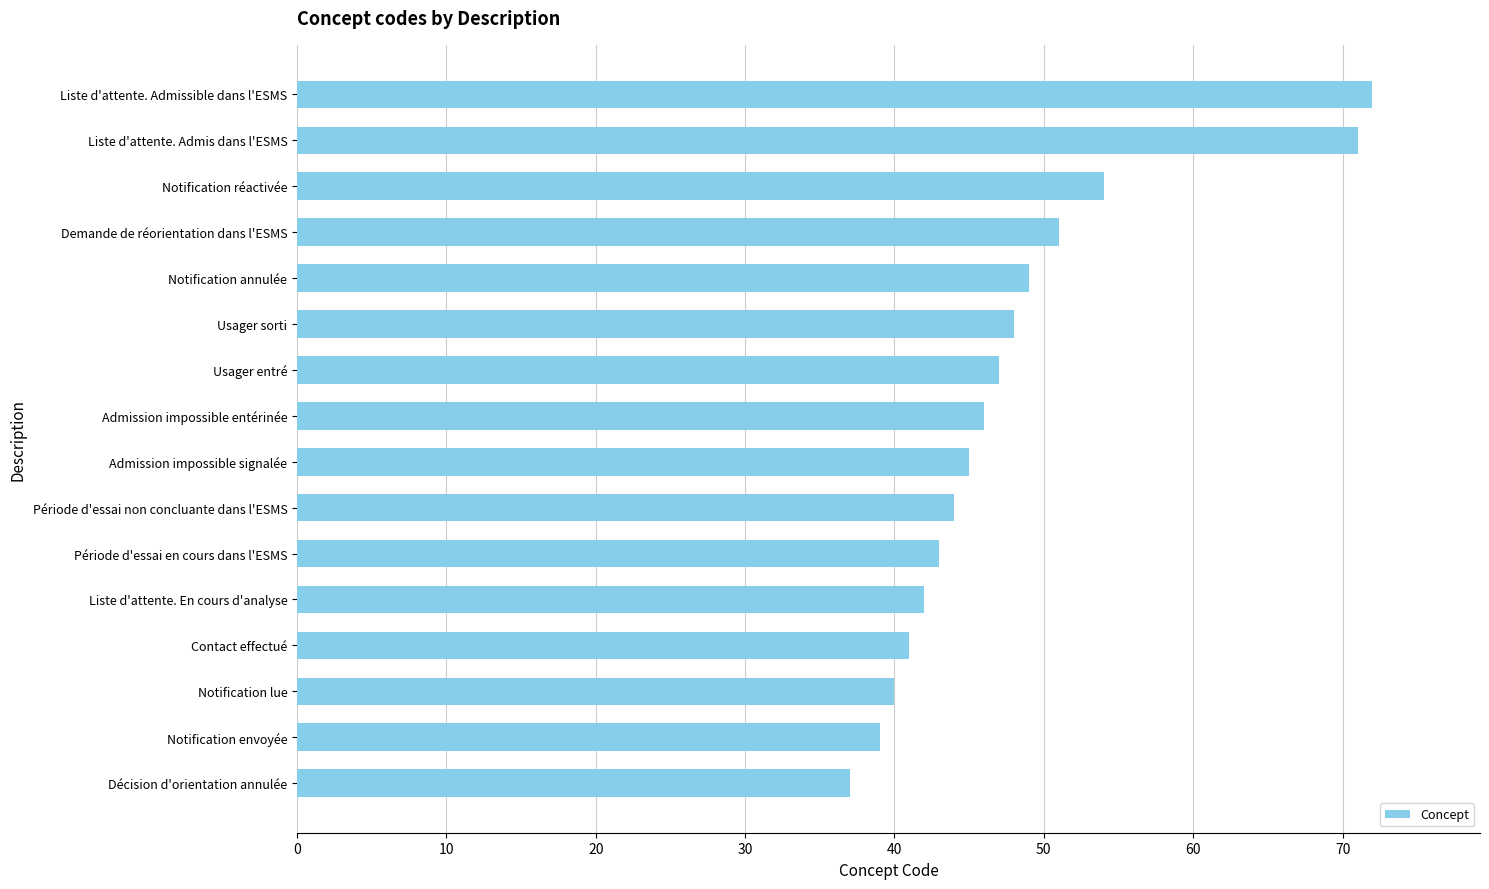

Reading bottom to top, what are all the values shown in this chart?

37	39	40	41	42	43	44	45	46	47	48	49	51	54	71	72